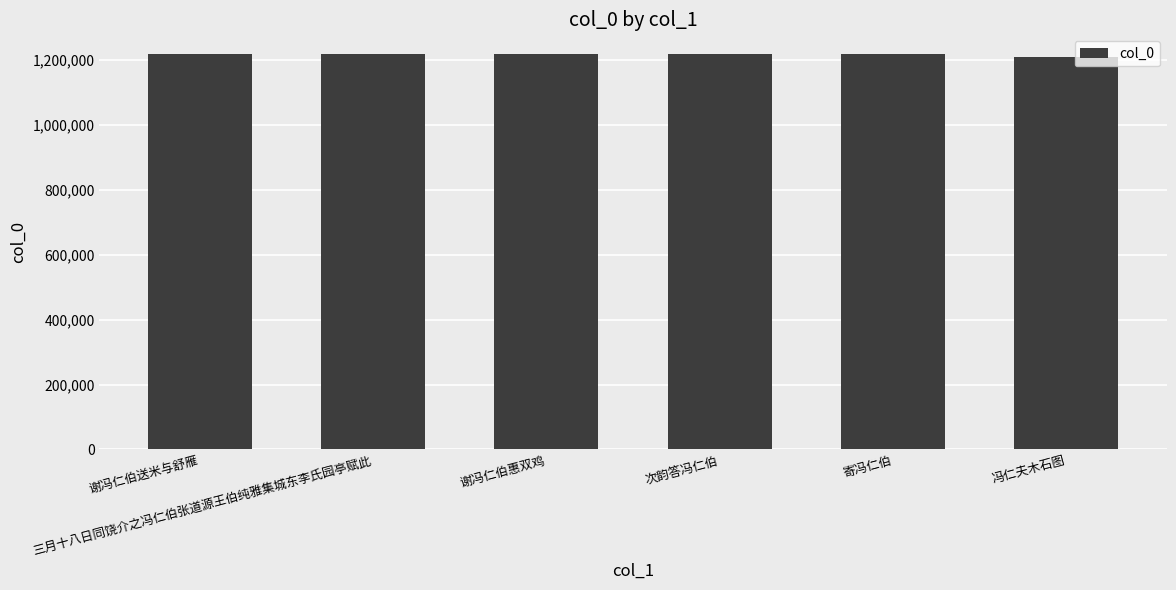

What is the smallest value displayed?

1209339